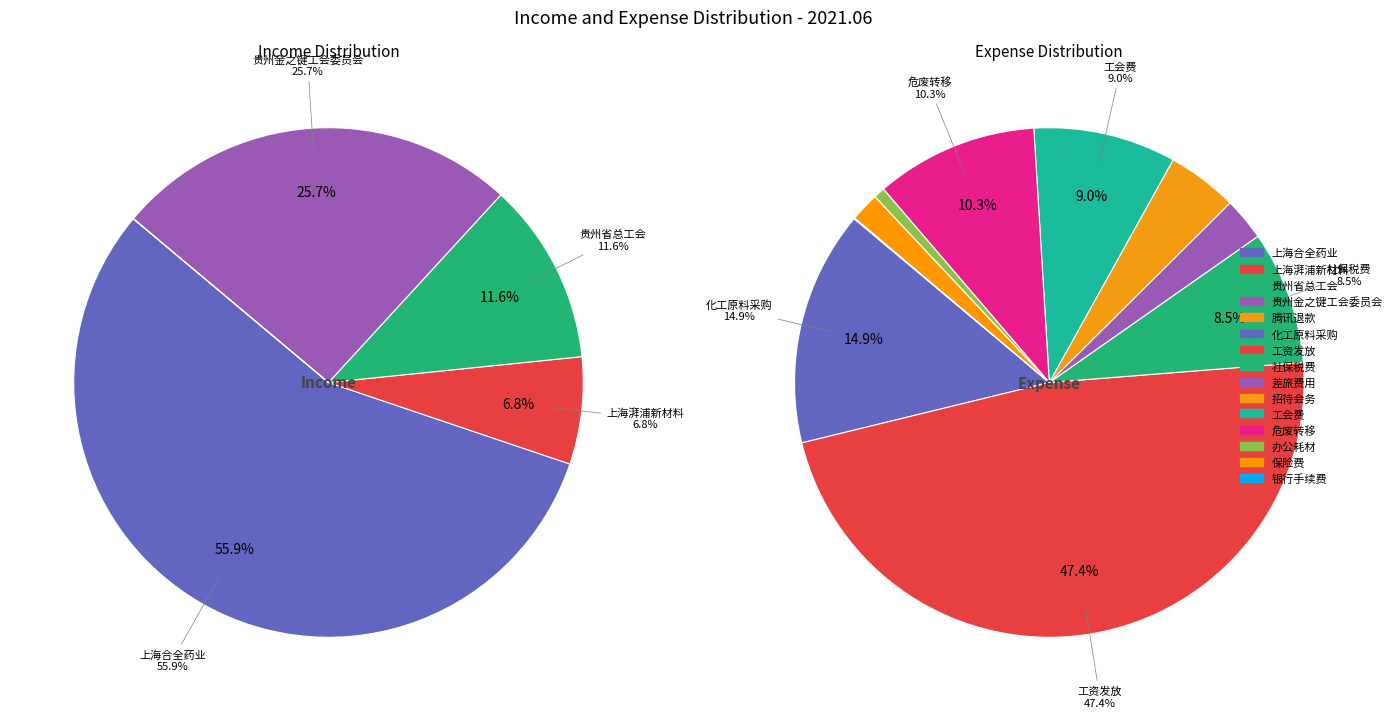

Does 9 account for over 50% of the chart?

No